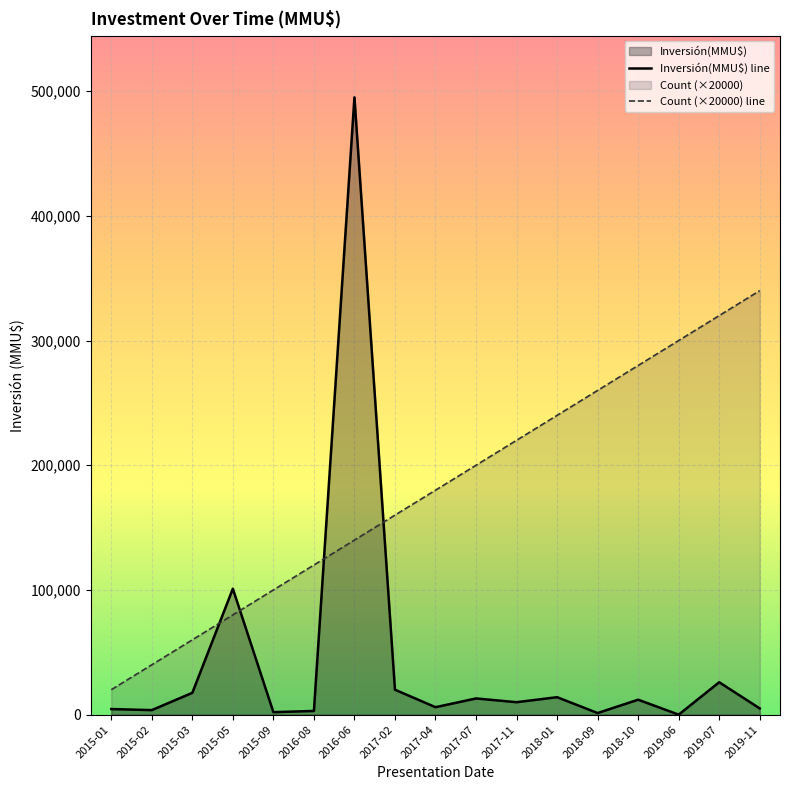

What is the value of the Count point at the 8th from the left?

160000